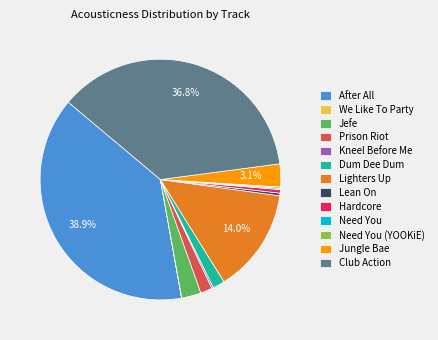

What percentage do Jungle Bae and Lighters Up together represent?

17.1%